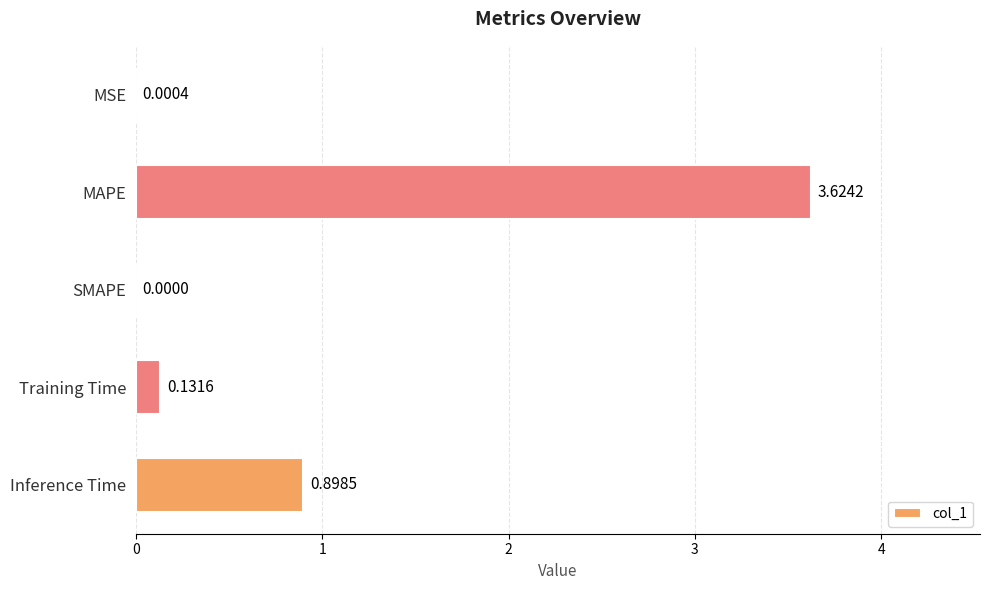

What is the sum of all values?

4.7